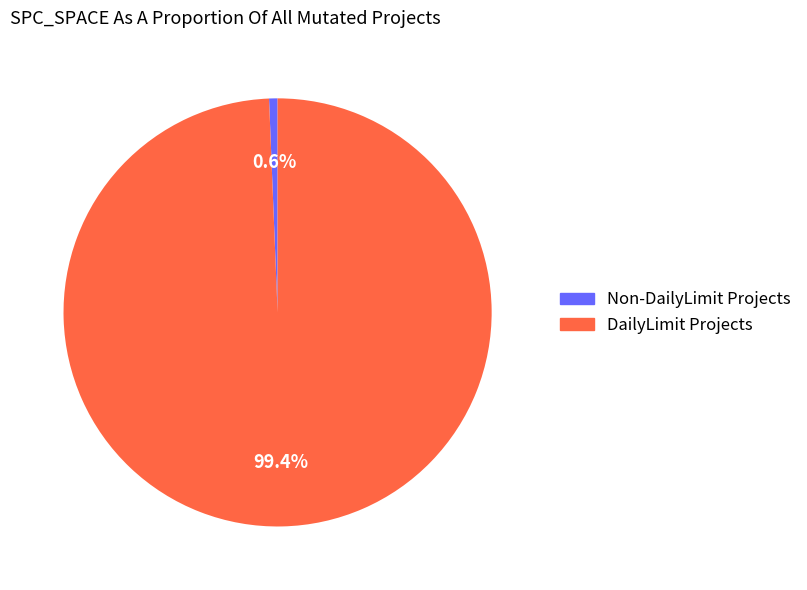

Rank the categories by value from lowest to highest.

Non-DailyLimit Projects, DailyLimit Projects